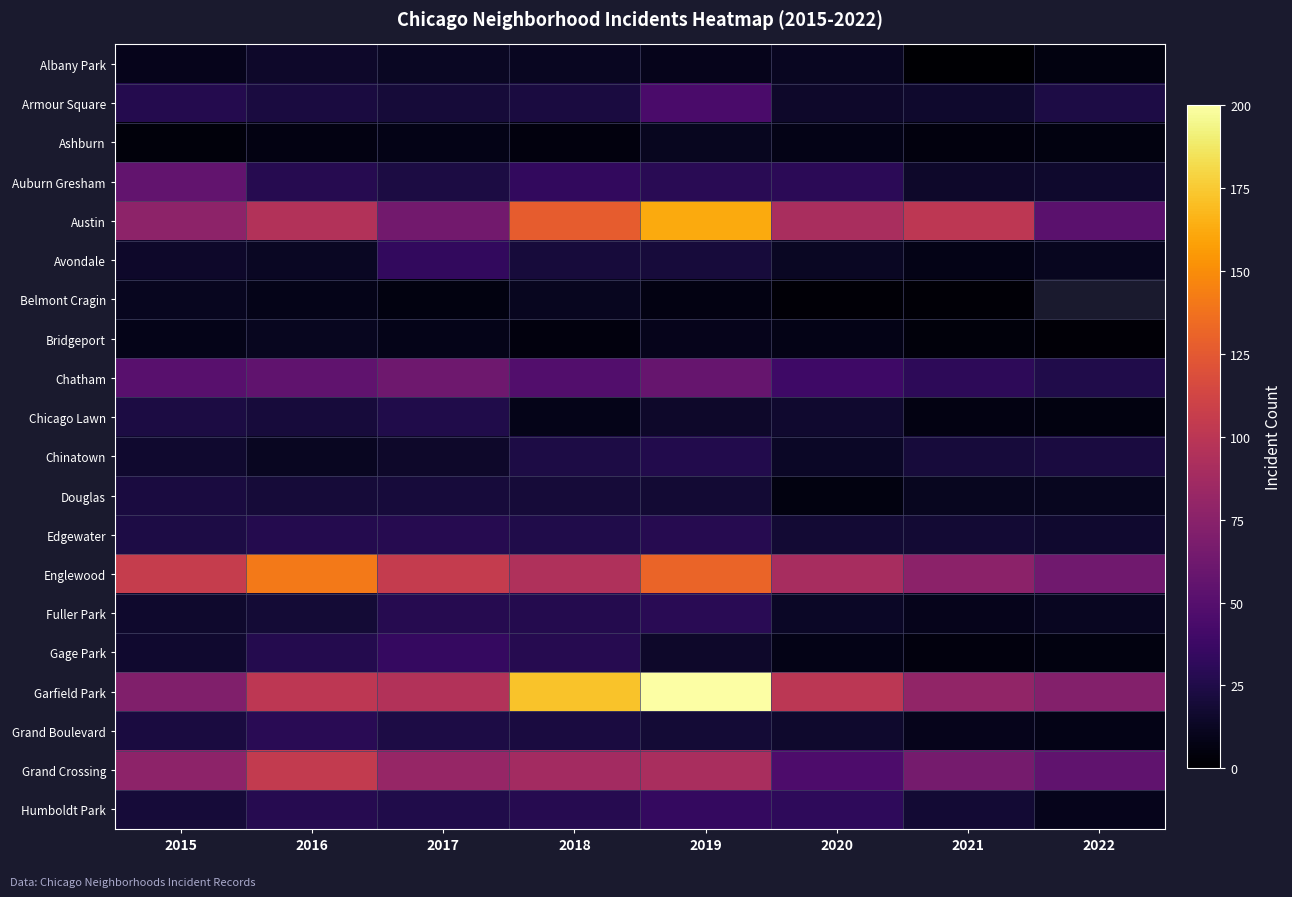

Which category has the highest value across all series?

2019